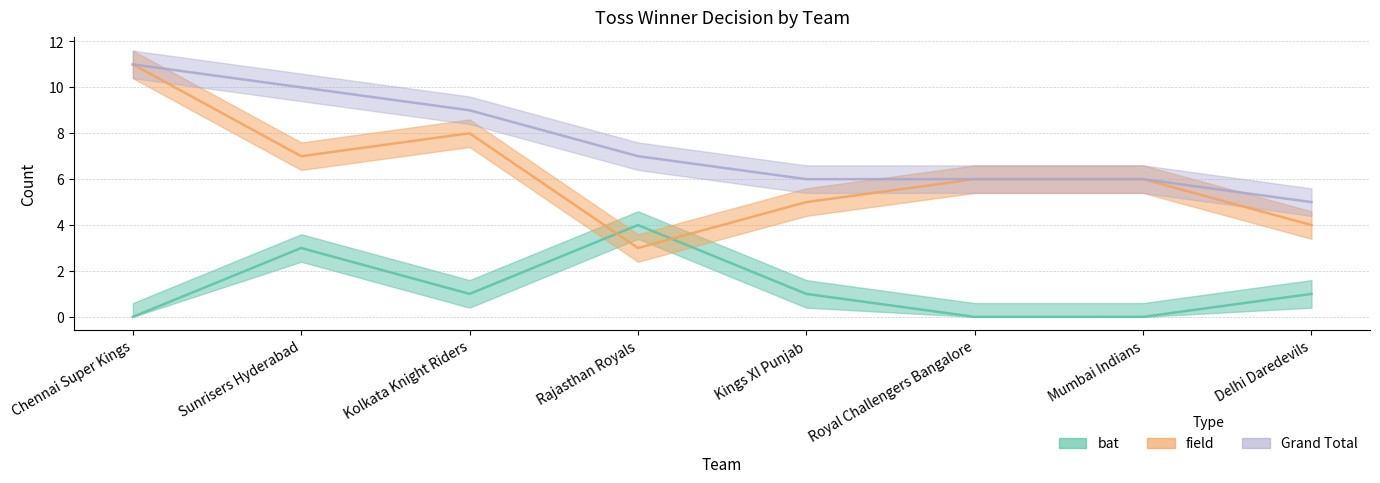

What are all the series names shown in the legend?

bat, field, Grand Total